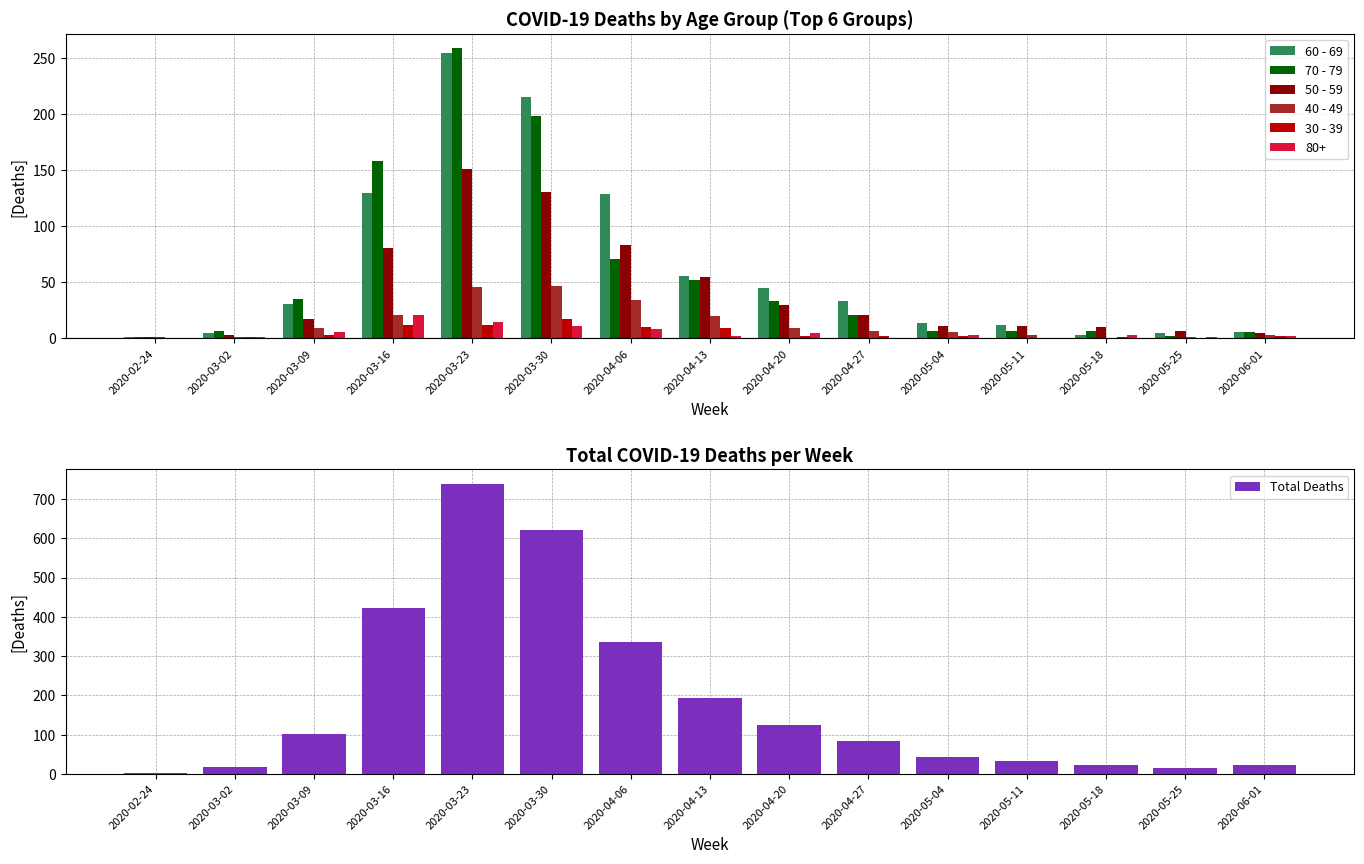

The 40 - 49 series shows 4 at 2020-06-01. True or false?

False